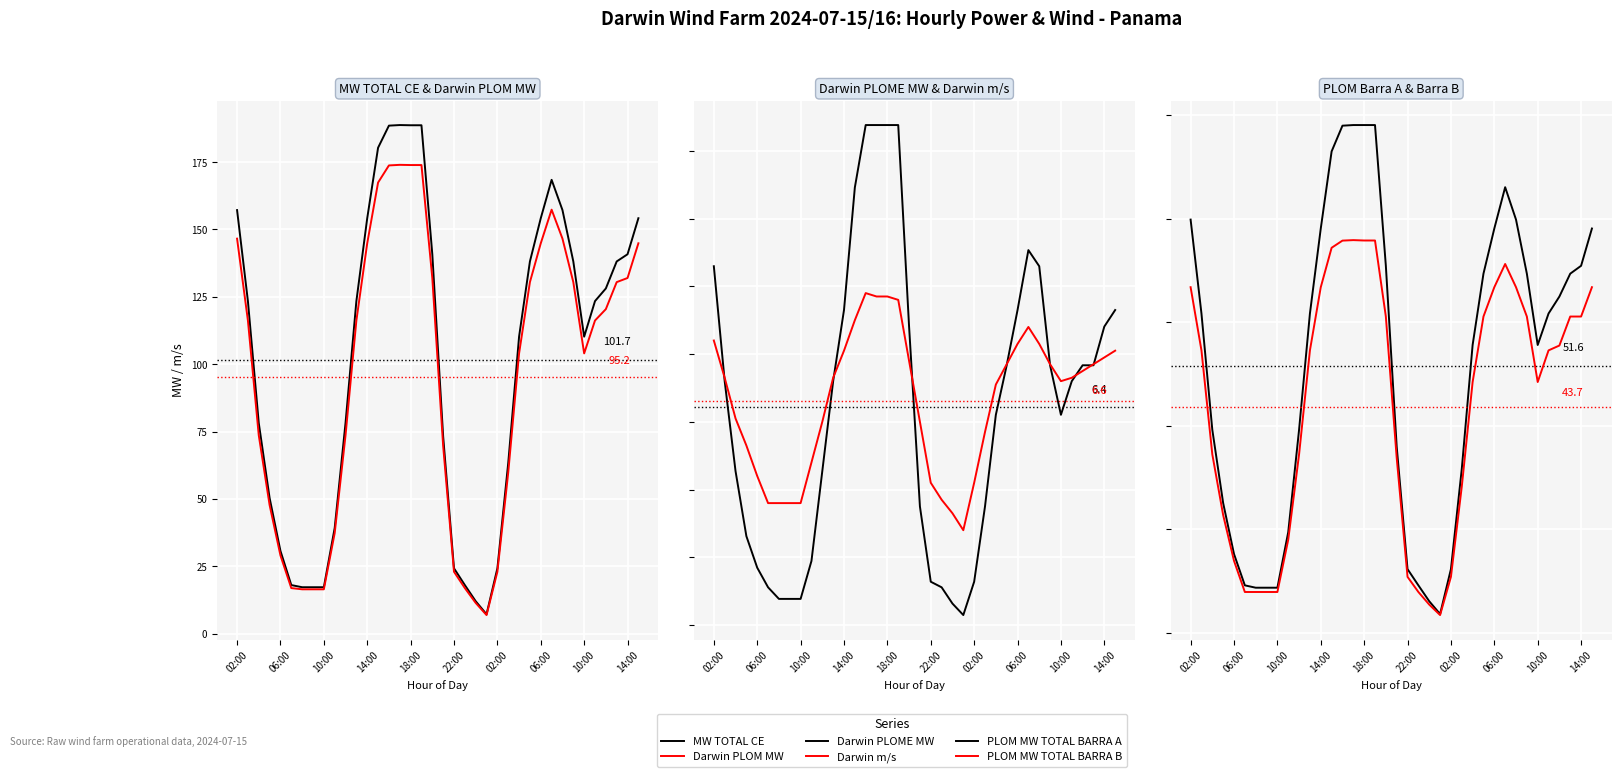

At 35, list the series in order from largest to smallest.

MW TOTAL CE, Darwin PLOM MW, PLOM MW TOTAL BARRA A, PLOM MW TOTAL BARRA B, Darwin m/s, Darwin PLOME MW